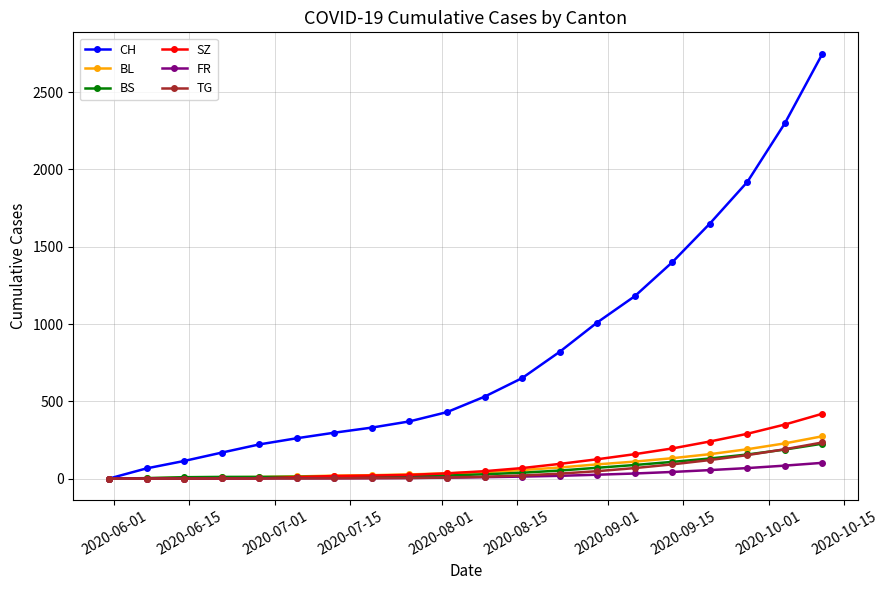

Which series has the largest range (max minus min)?

CH